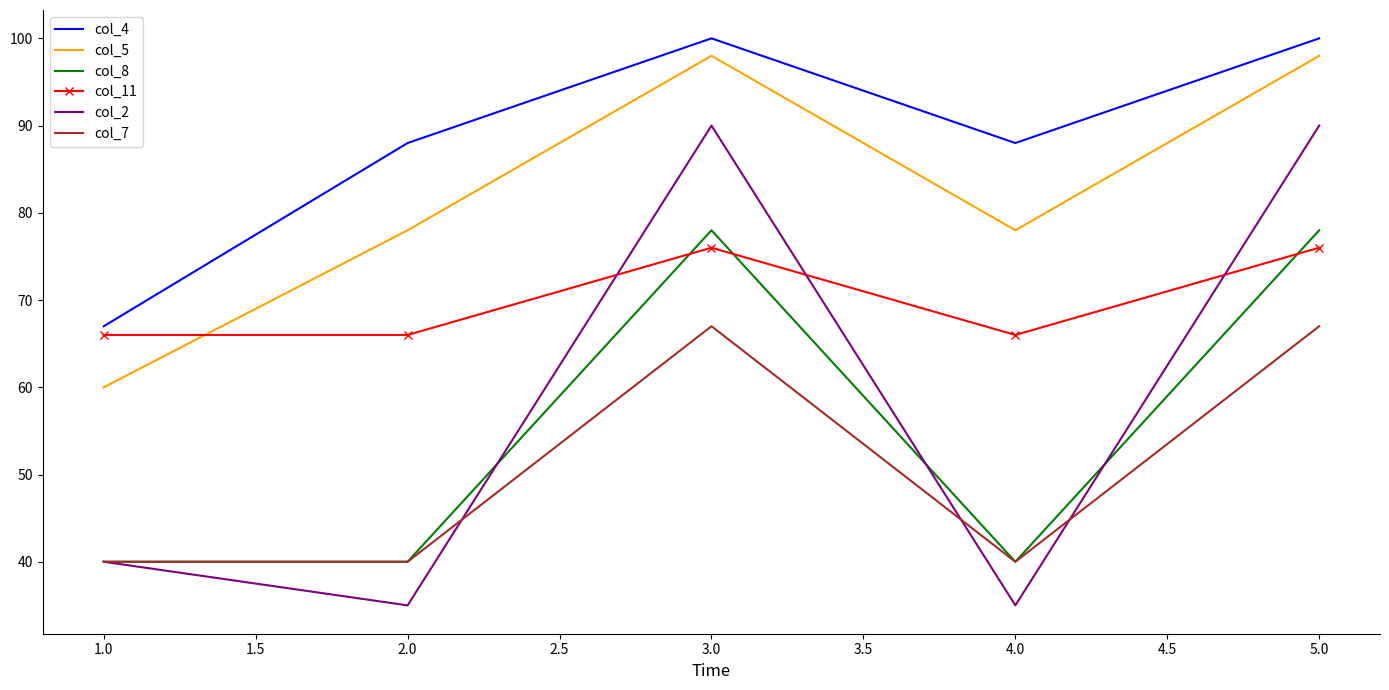

What position from the left is 4.0?

4